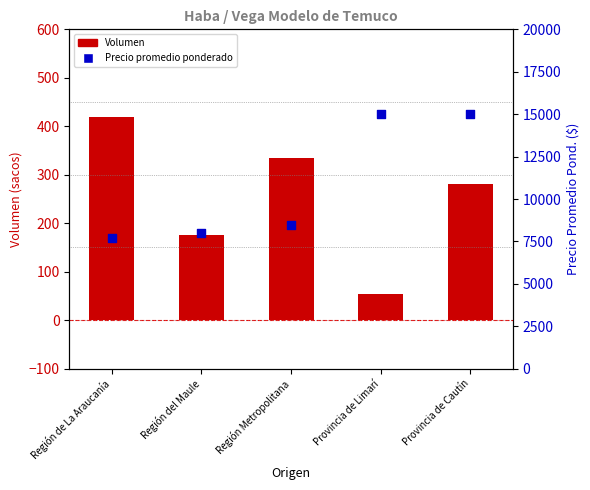

Which series has the widest spread of Y values?

Precio promedio ponderado